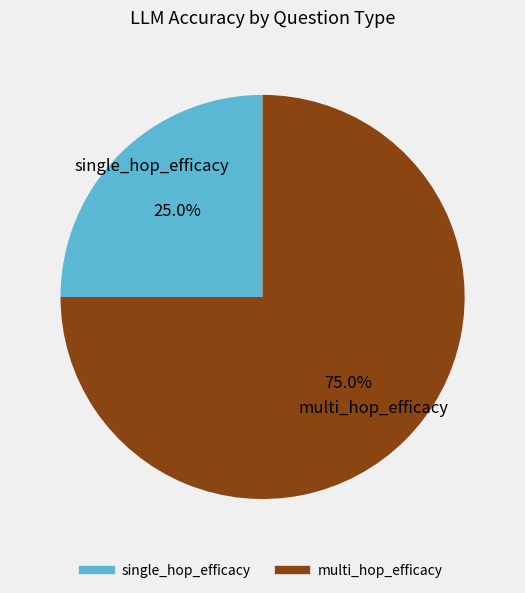

Does any single category account for the majority?

Yes